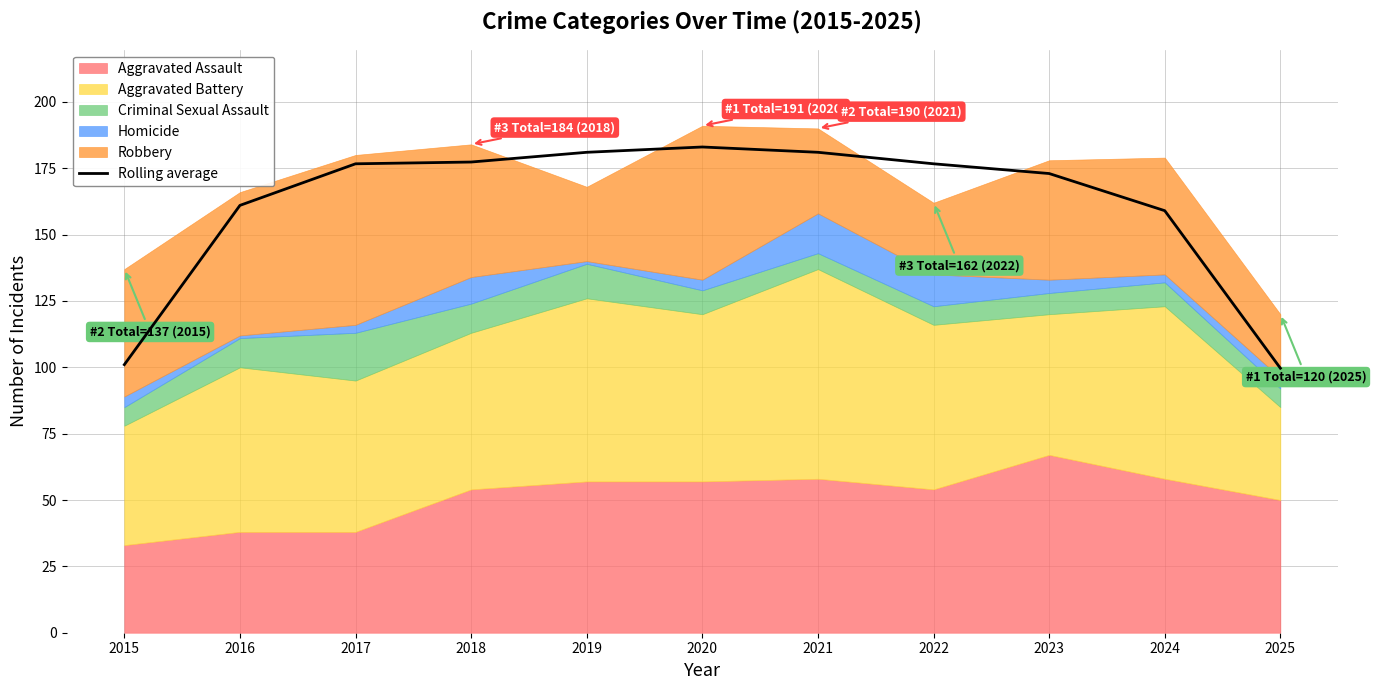

What is the ratio of the value at 2021 to the value at 2016?

1.1